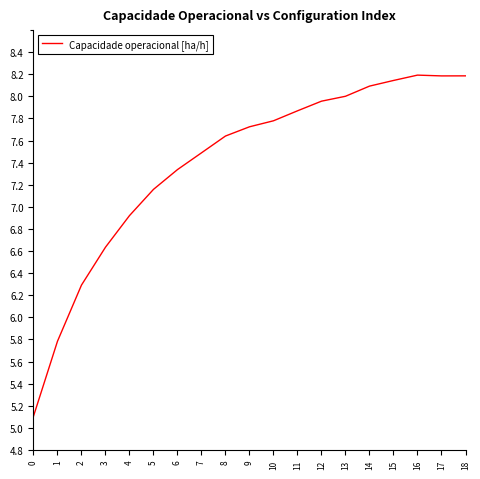

What is the difference between the values at 17 and 7?

0.7